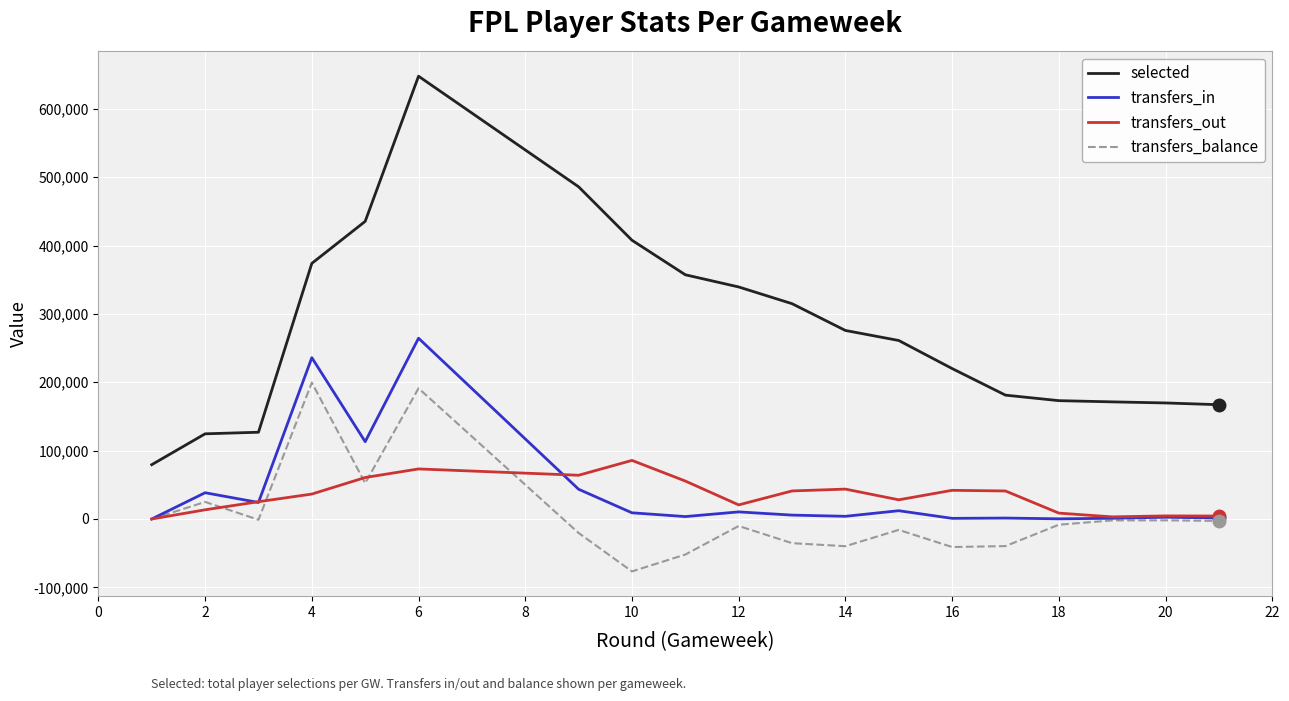

Which series has the largest total across all categories?

selected